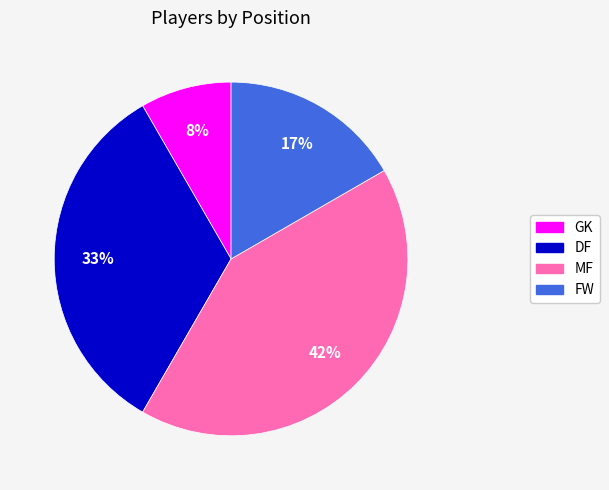

What is the ratio of the value at GK to the value at MF?

0.2